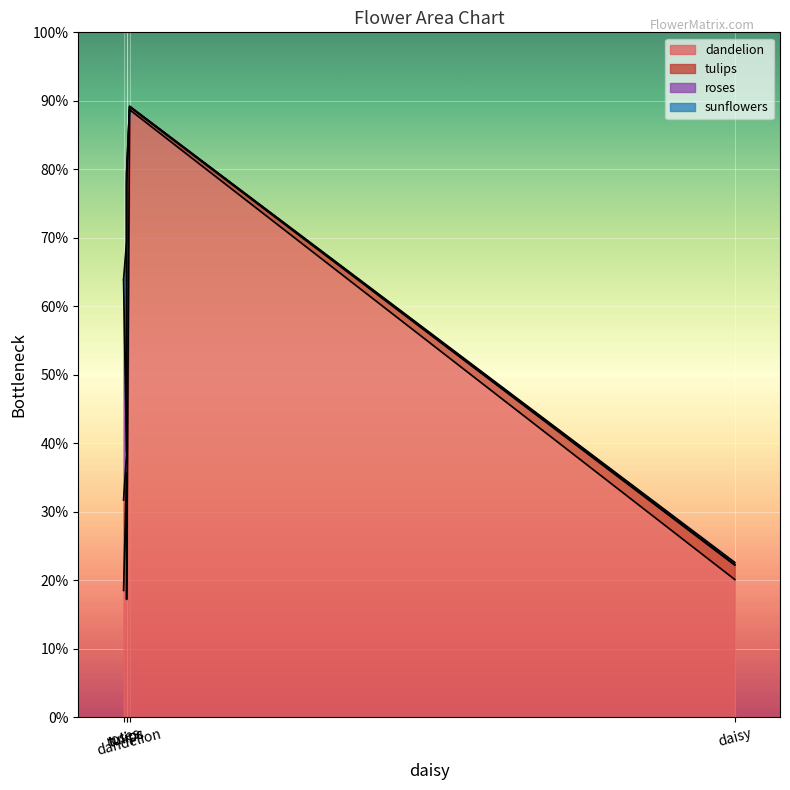

Rank the categories by roses value from lowest to highest.

daisy, dandelion, sunflowers, tulips, roses